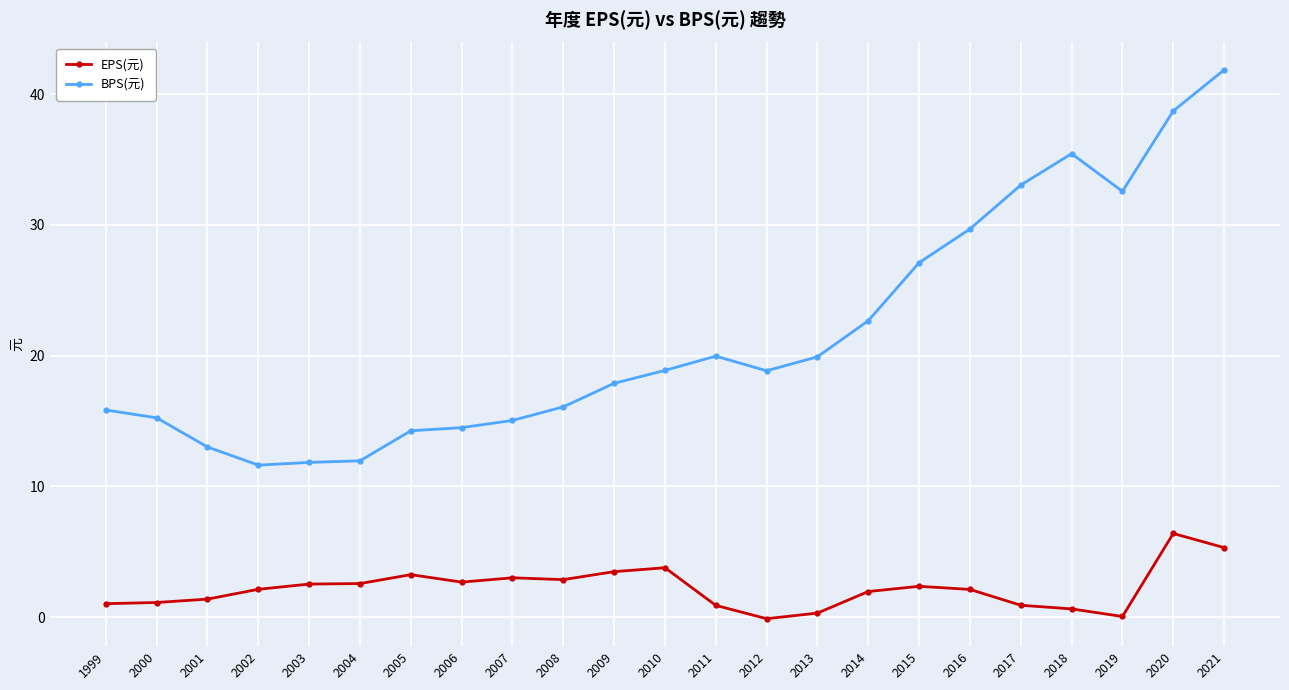

How many series are shown in this chart?

2